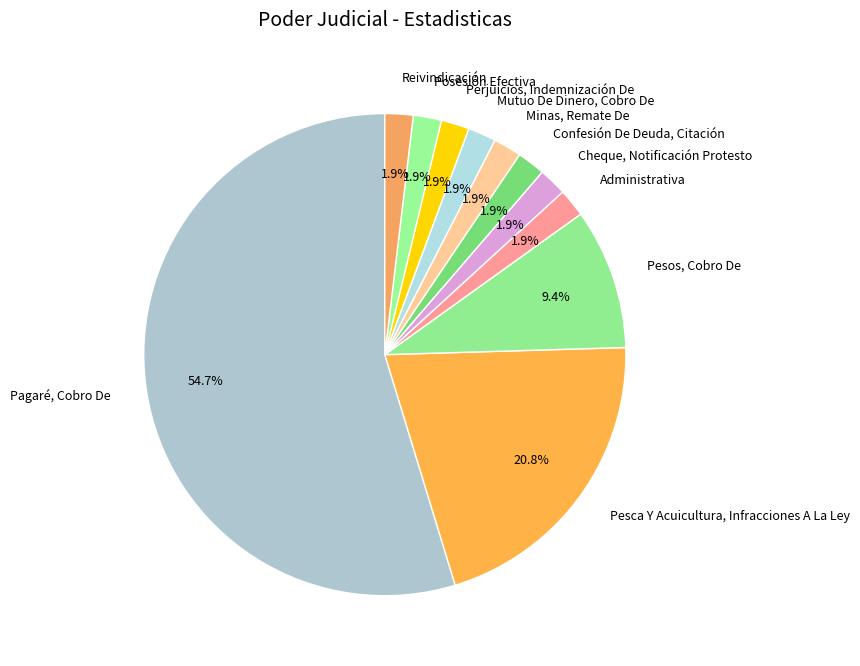

Count the number of slices in the pie.

11